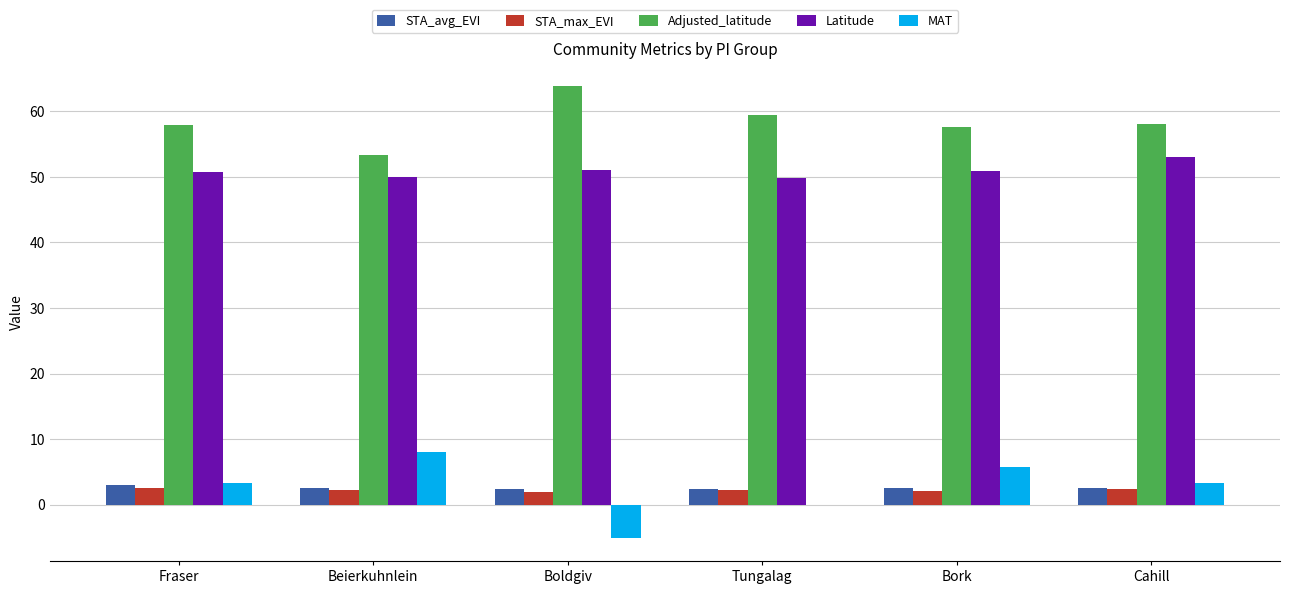

Read the STA_max_EVI value at Beierkuhnlein.

2.2